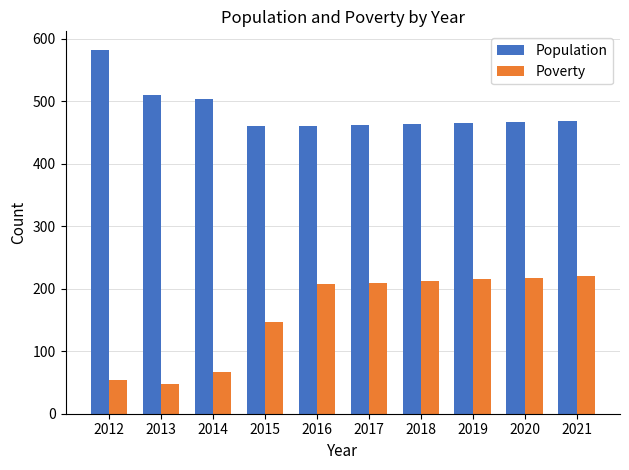

Which series has the largest total across all categories?

Population